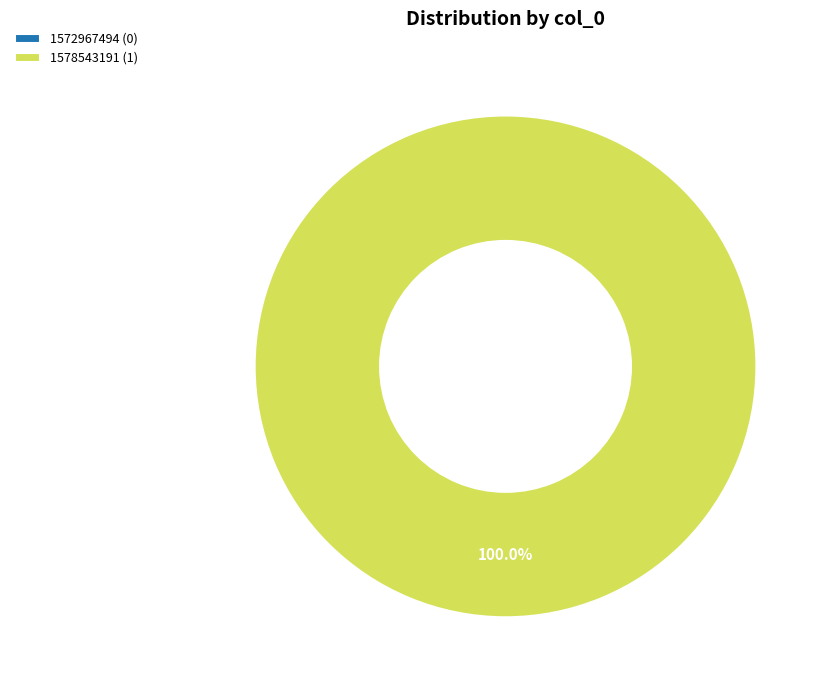

True or false: 1572967494 accounts for 1% of the total.

False